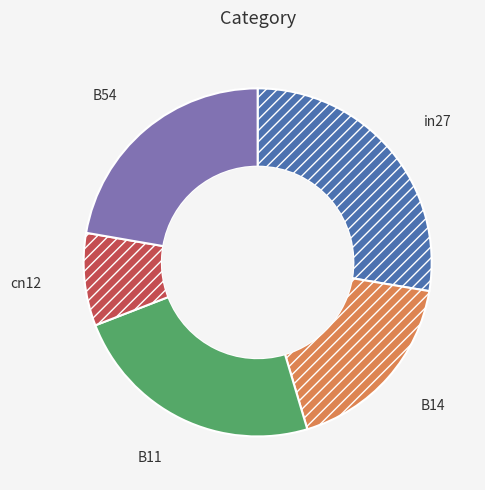

Combined, do in27 and B11 account for over 50%?

Yes